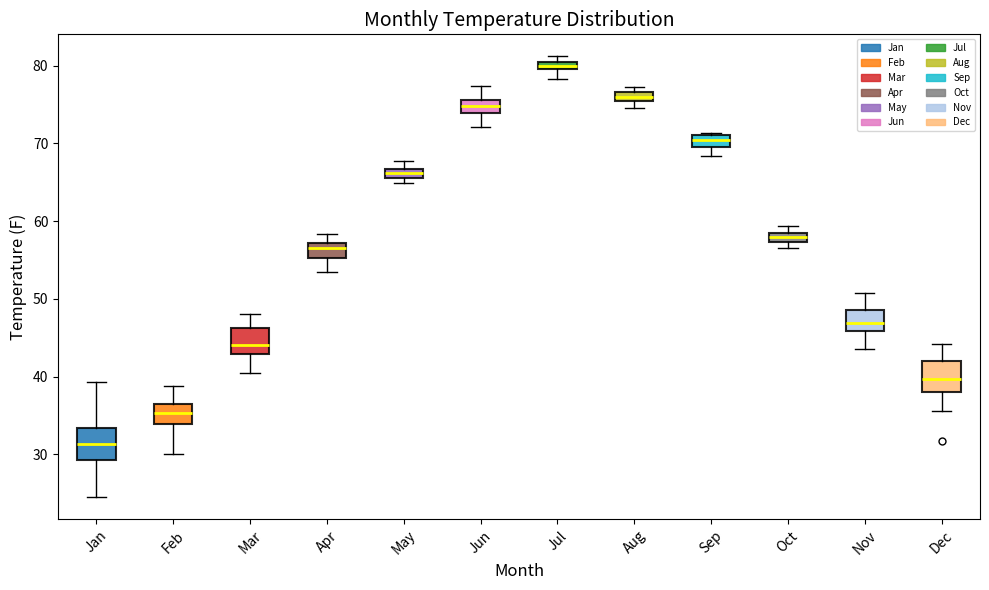

Where does the upper whisker of the box for Nov end on the y-axis? The values are not printed on the chart, so give them approximately, as read against the axis.

51